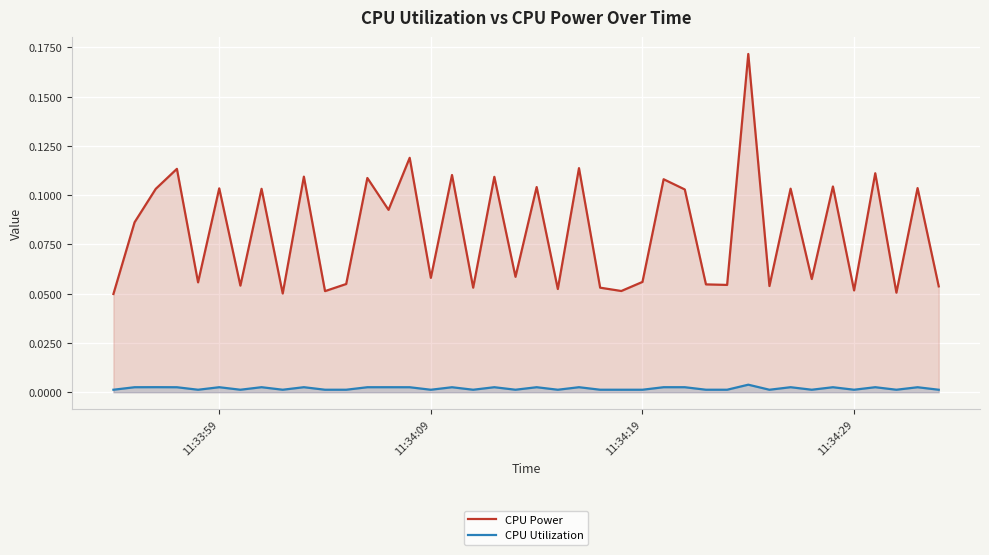

True or false: CPU Utilization and CPU Power intersect in this chart.

False